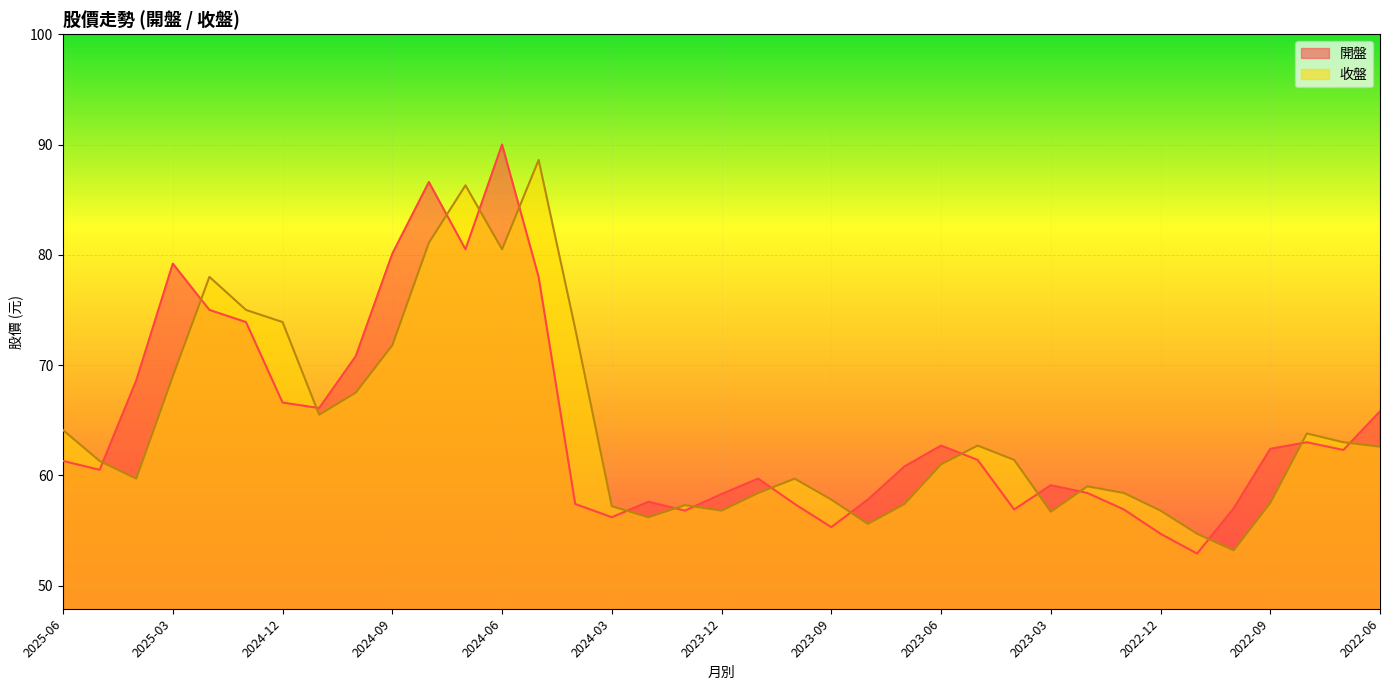

What is the label of the 19th point from the left?

2023-12